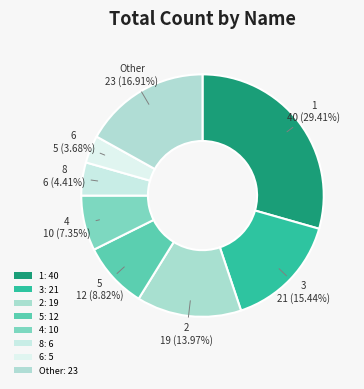

Is there a majority slice in this chart?

No